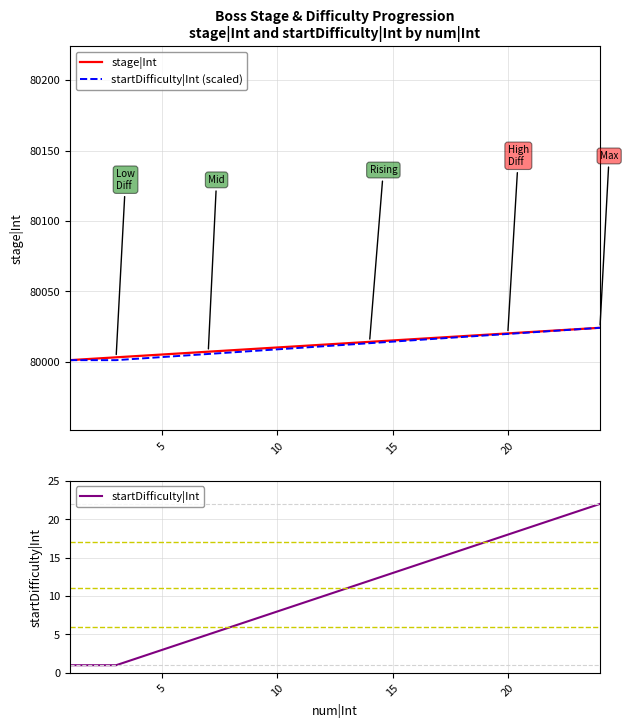

True or false: stage|Int has more than 2 interior local peaks.

False